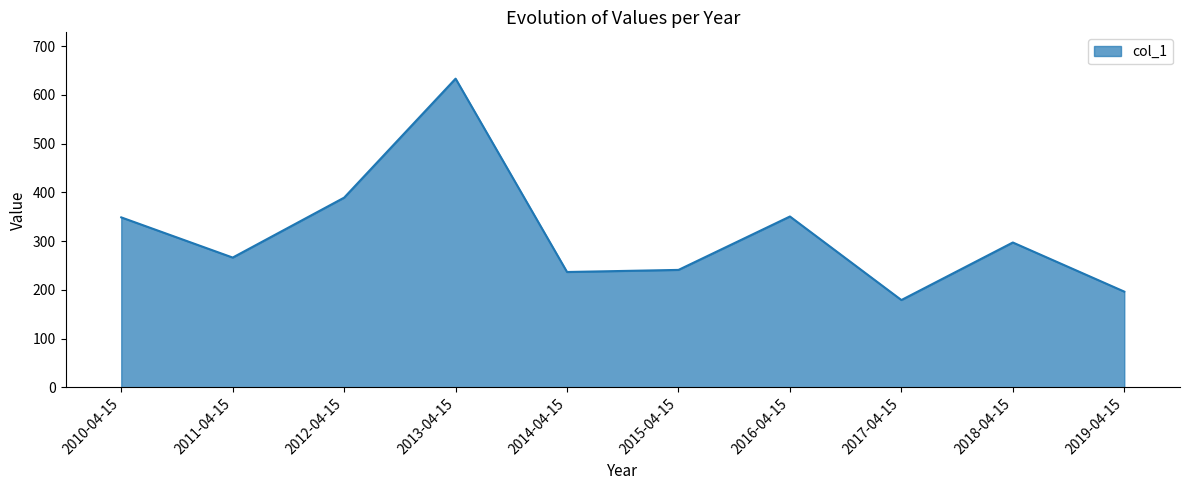

What is the greatest value displayed?

633.4